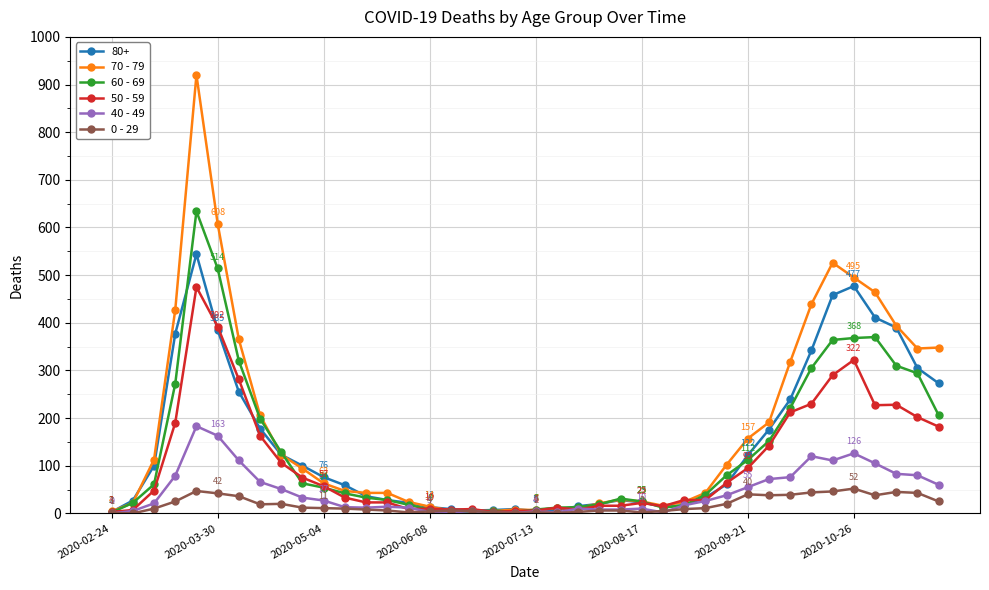

What is the average value of the 0 - 29 series?

19